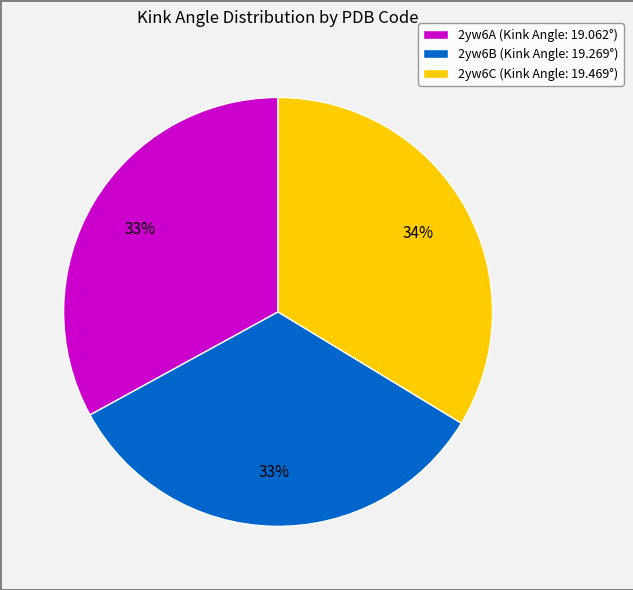

Combined, do 2yw6B and 2yw6C account for over 50%?

Yes